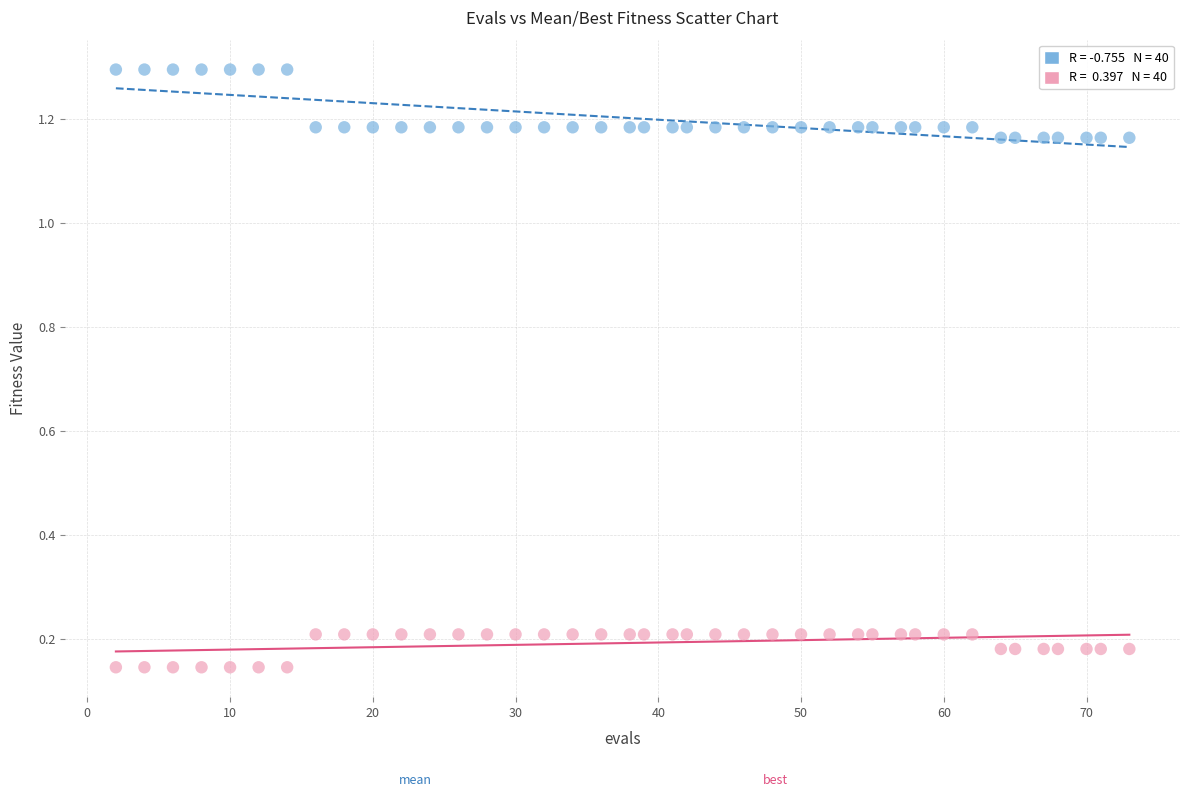

Across all data points, what is the range of Y values (max minus min)?

1.1